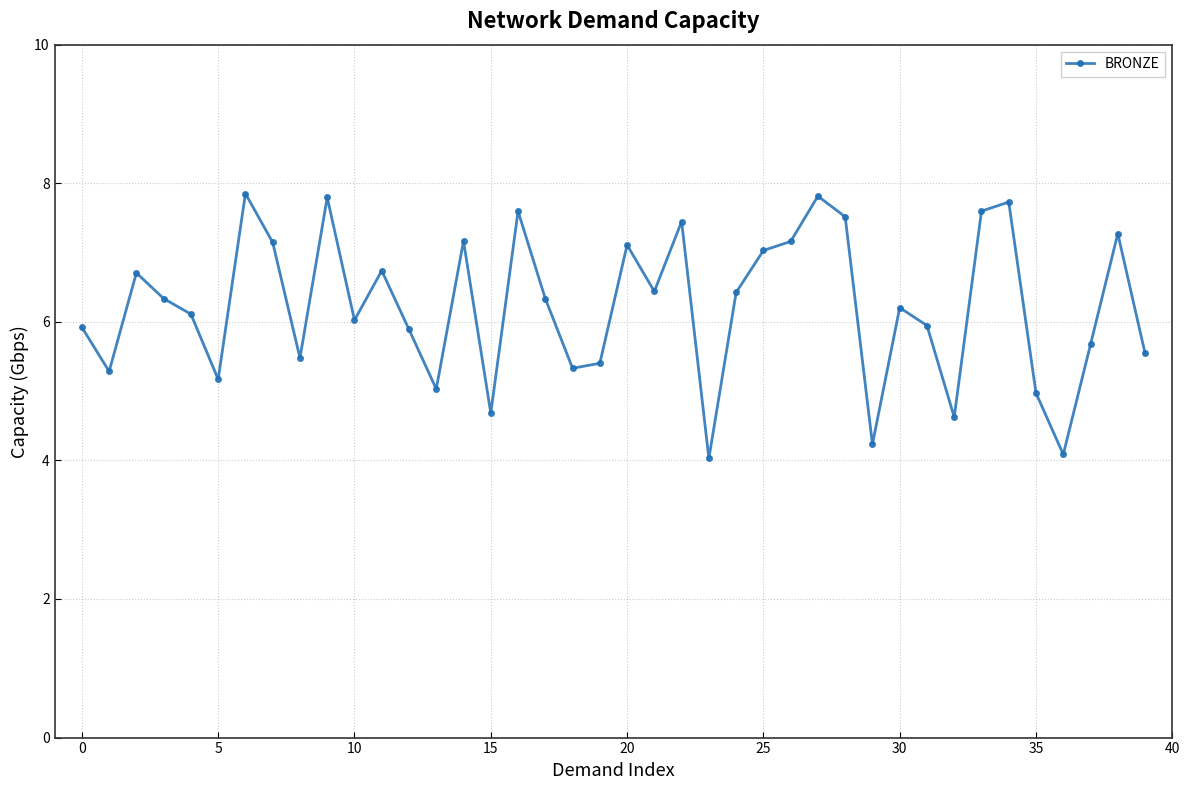

What is the value of the 2nd point from the left?

5.3